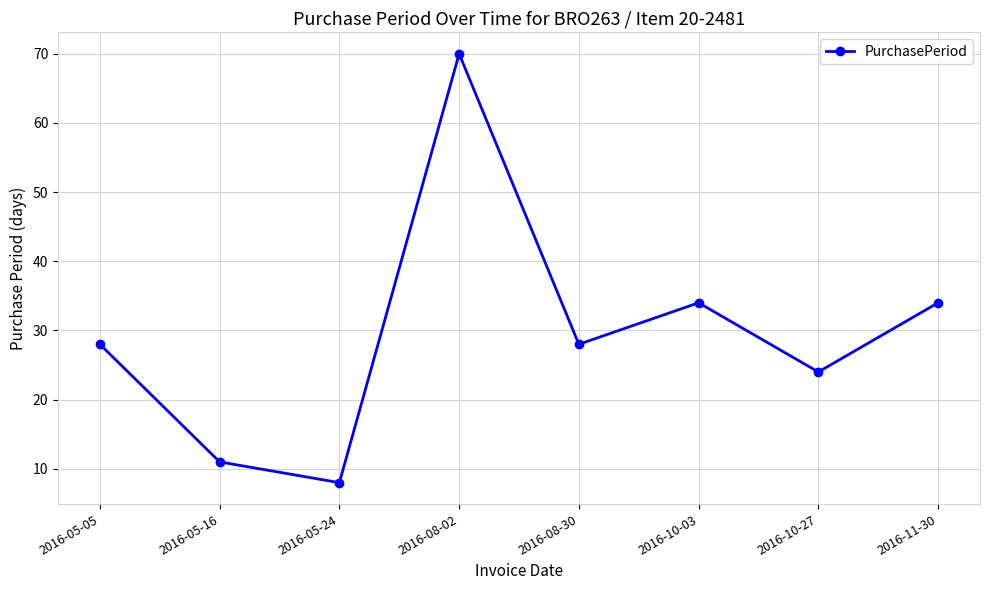

Does the chart have visible grid lines?

Yes